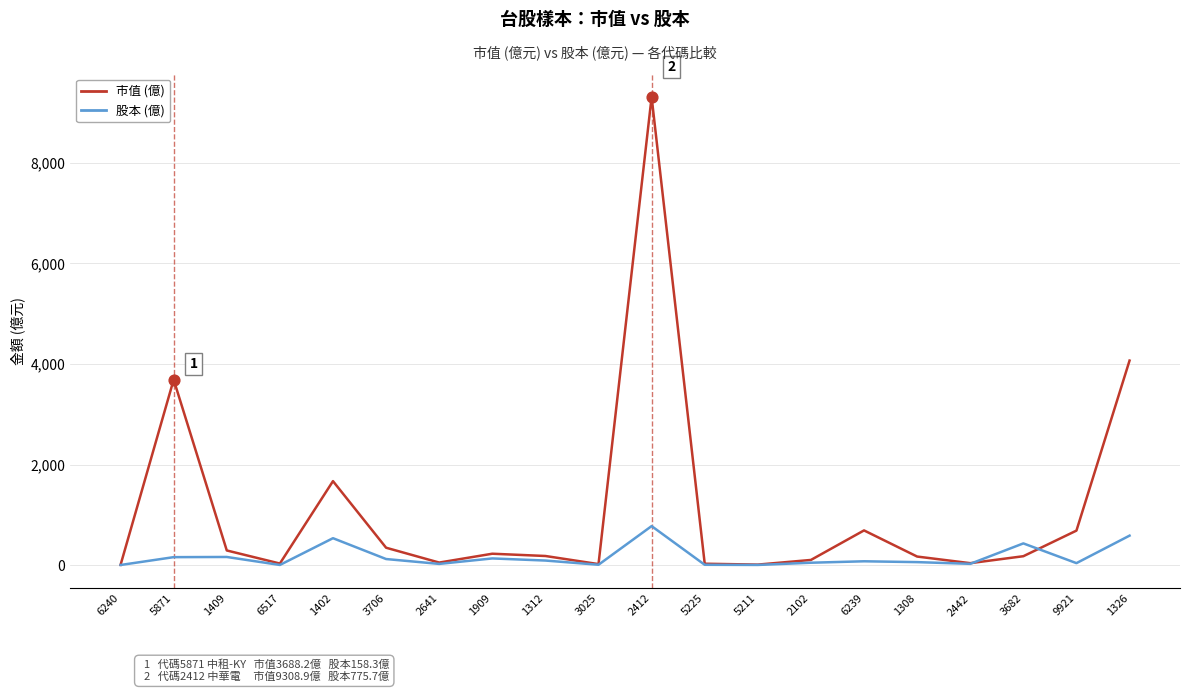

At which category is the sum across all series the highest?

2412